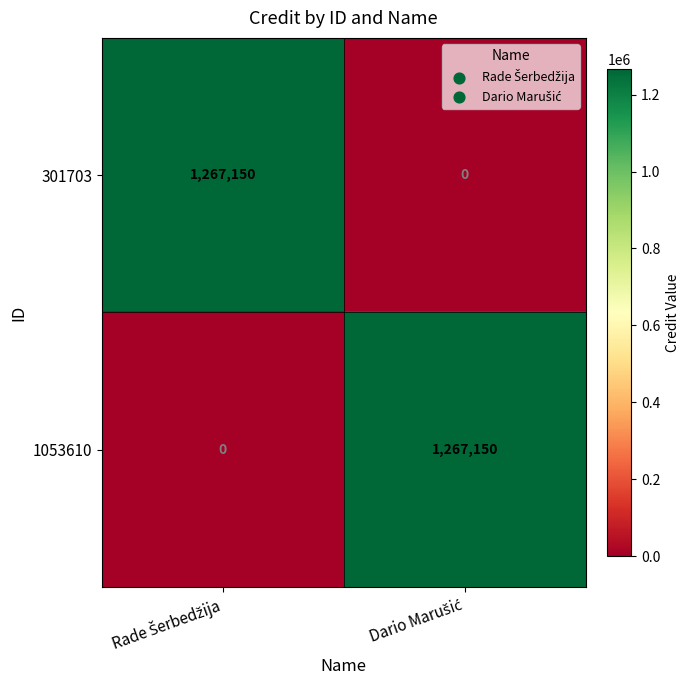

What is the difference between the maximum and minimum values in the 1053610 series?

1267150